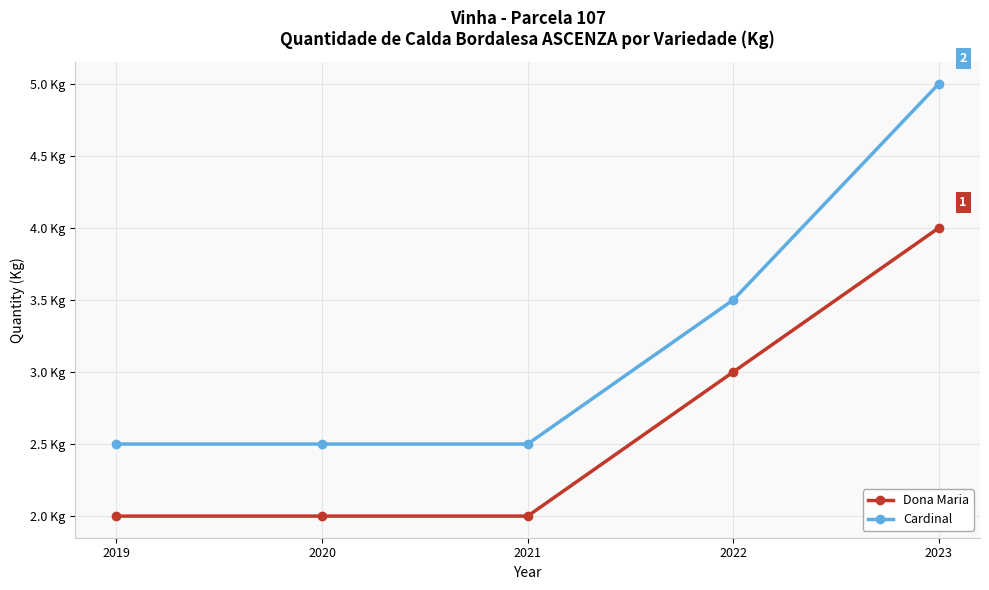

True or false: Dona Maria has more than 0 interior local peaks.

False